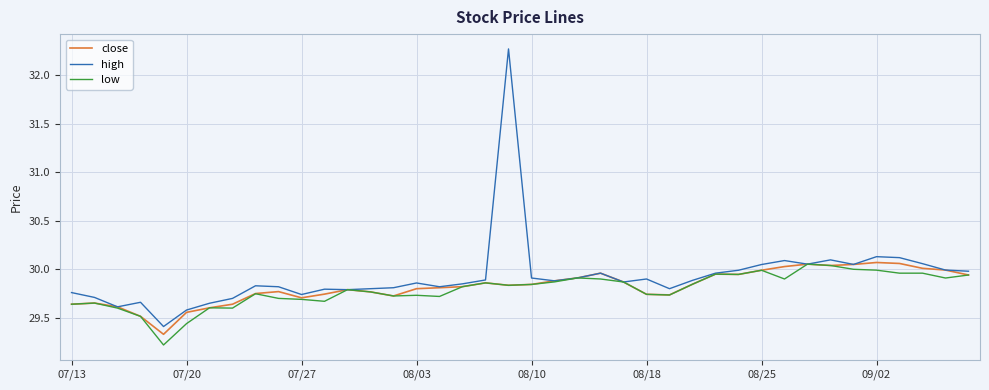

Rank the series by their average value, from highest to lowest.

high, close, low